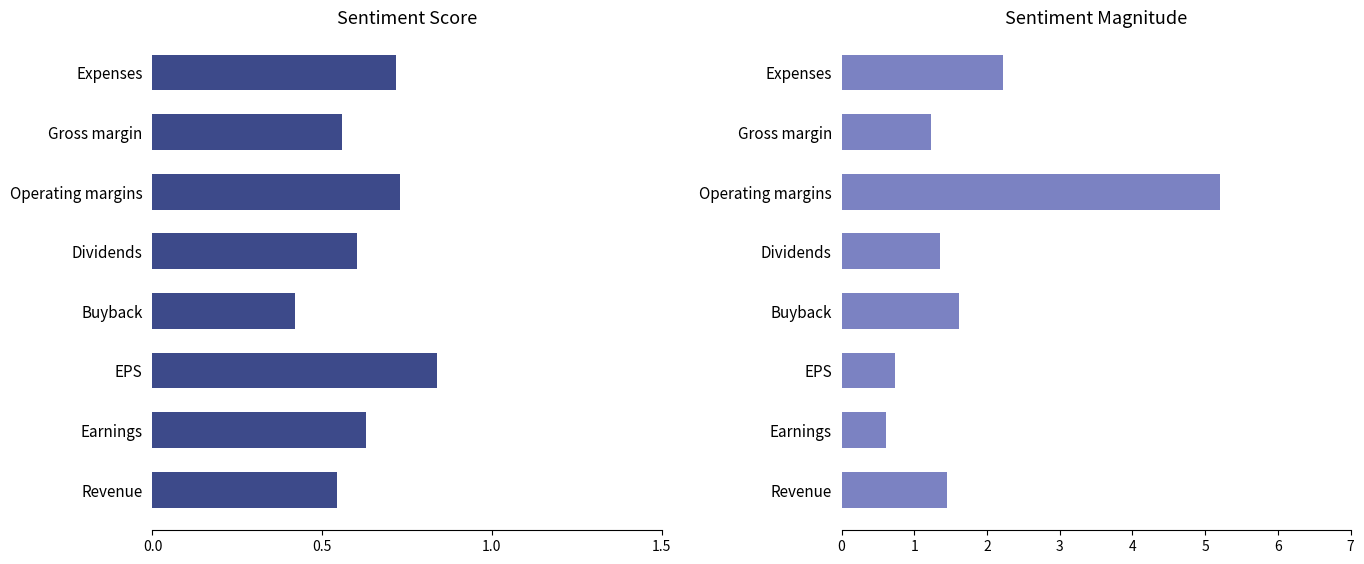

What is the minimum value shown in the chart?

0.4